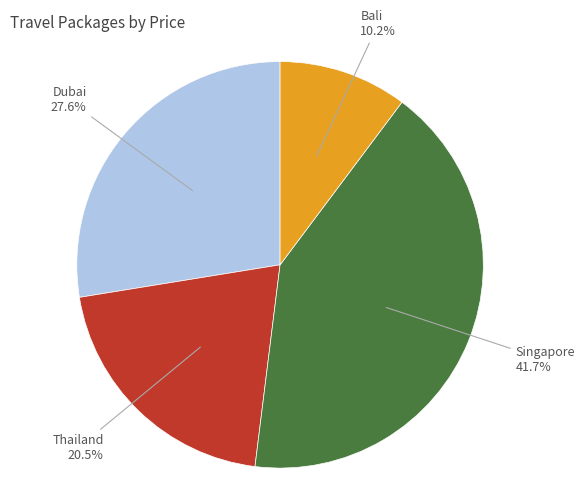

Does any single category account for the majority?

No